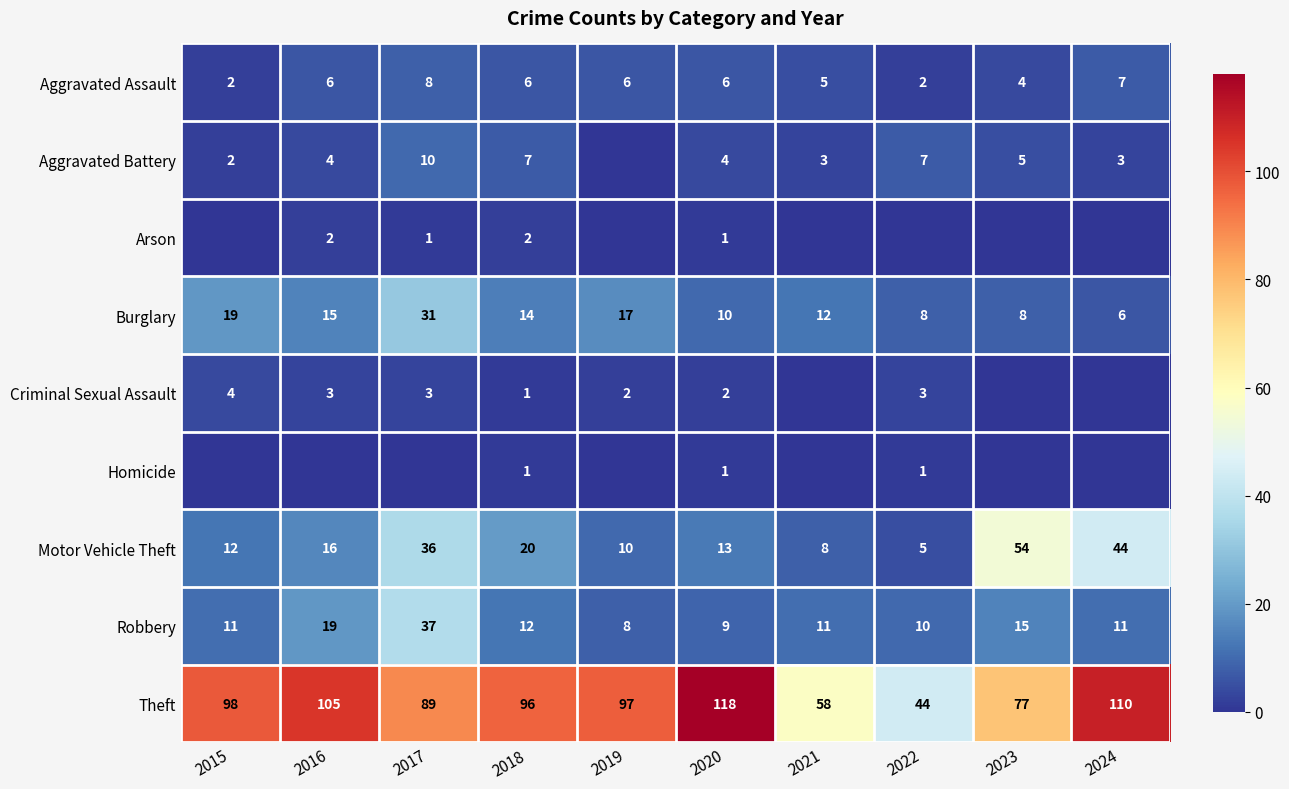

What is the spread (max minus min) of values at 2019?

97